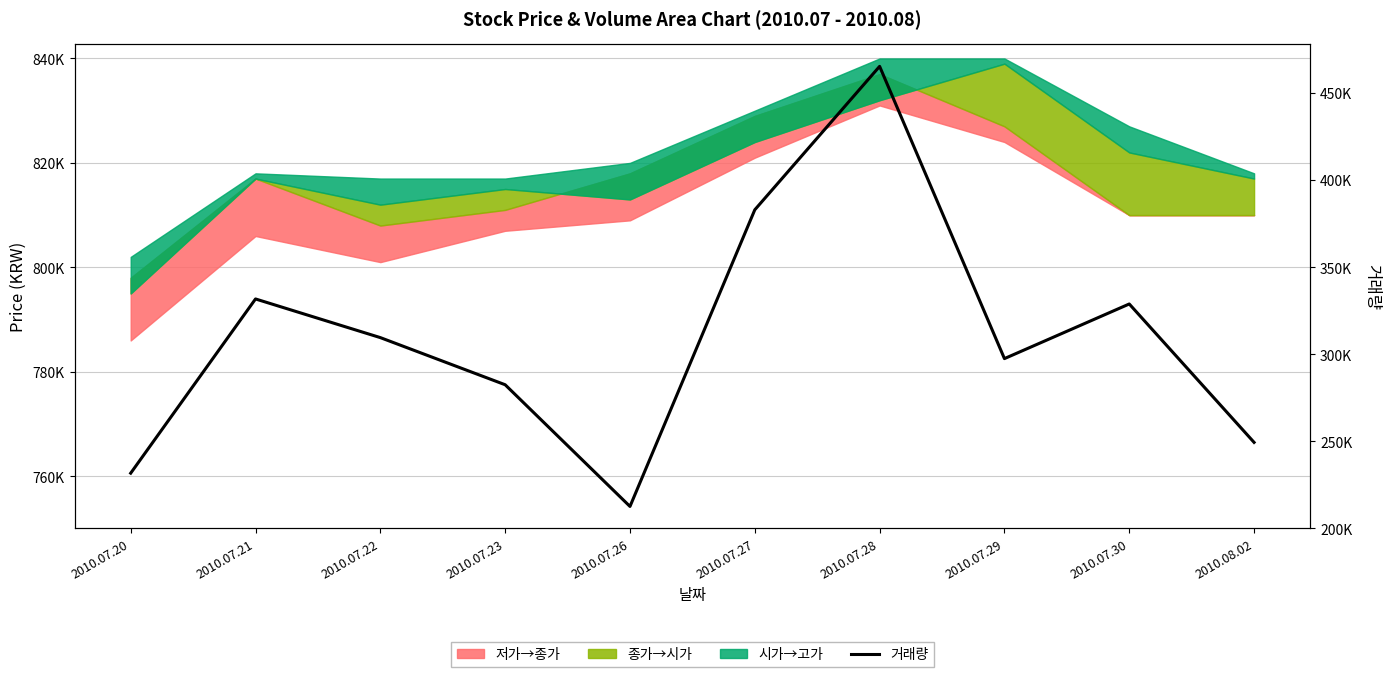

Is it true that the value at 2010.07.27 is 646122?

False